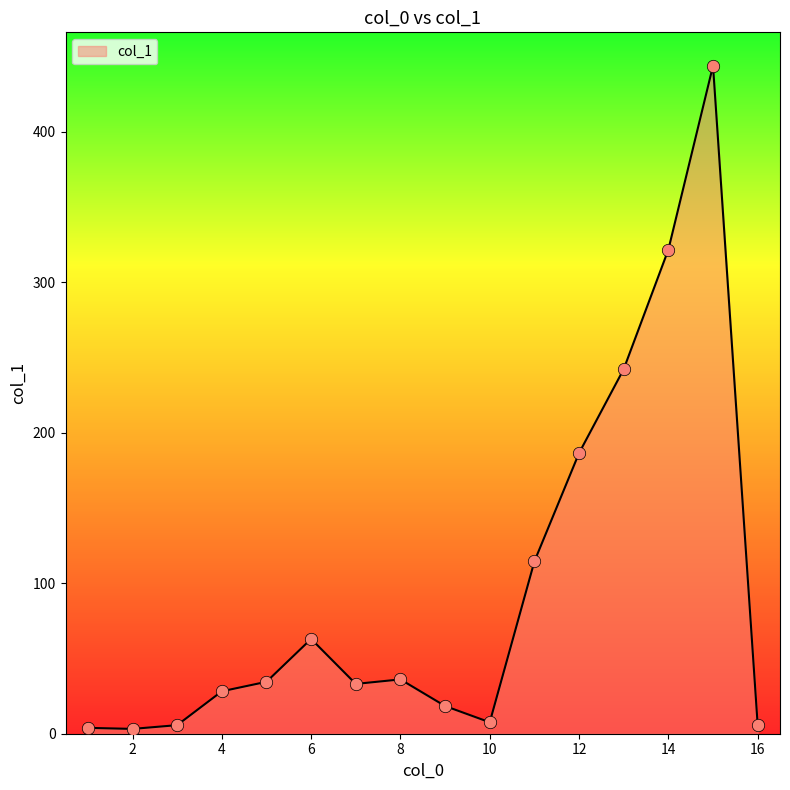

What is the greatest value displayed?

443.9